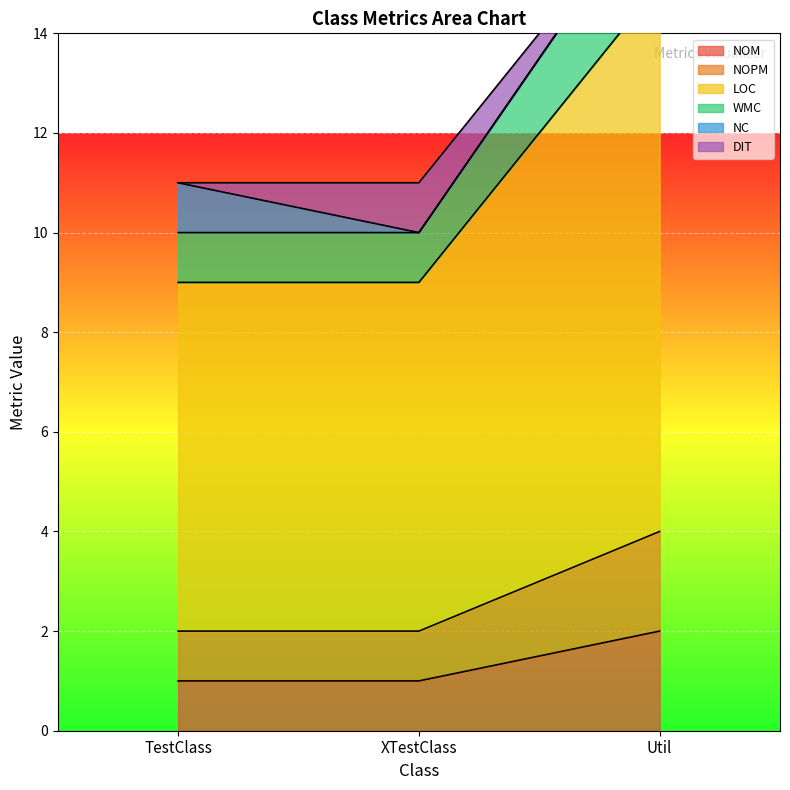

Is it true that NOM equals 3 at Util?

False